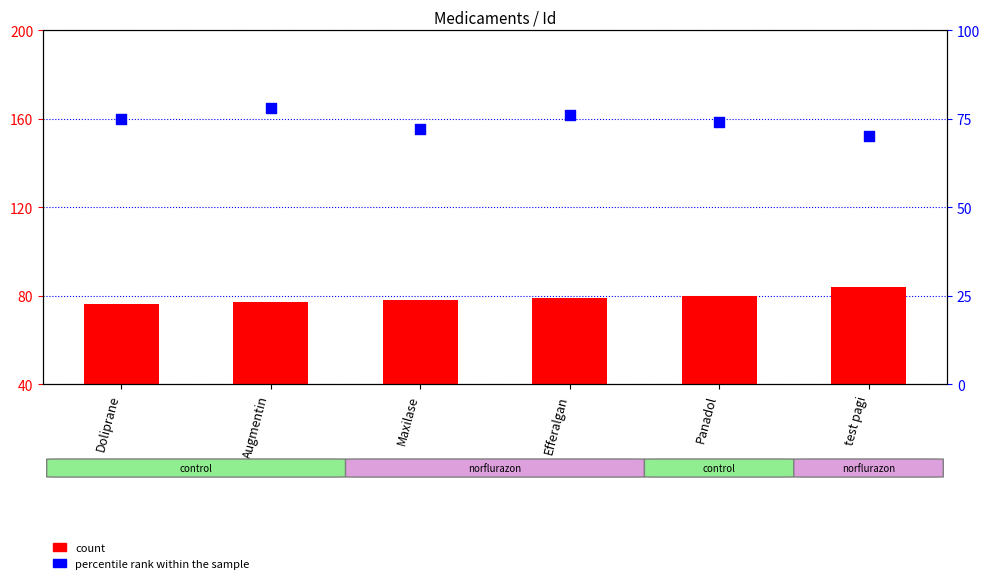

What are all the series names shown in the legend?

count, percentile rank within the sample